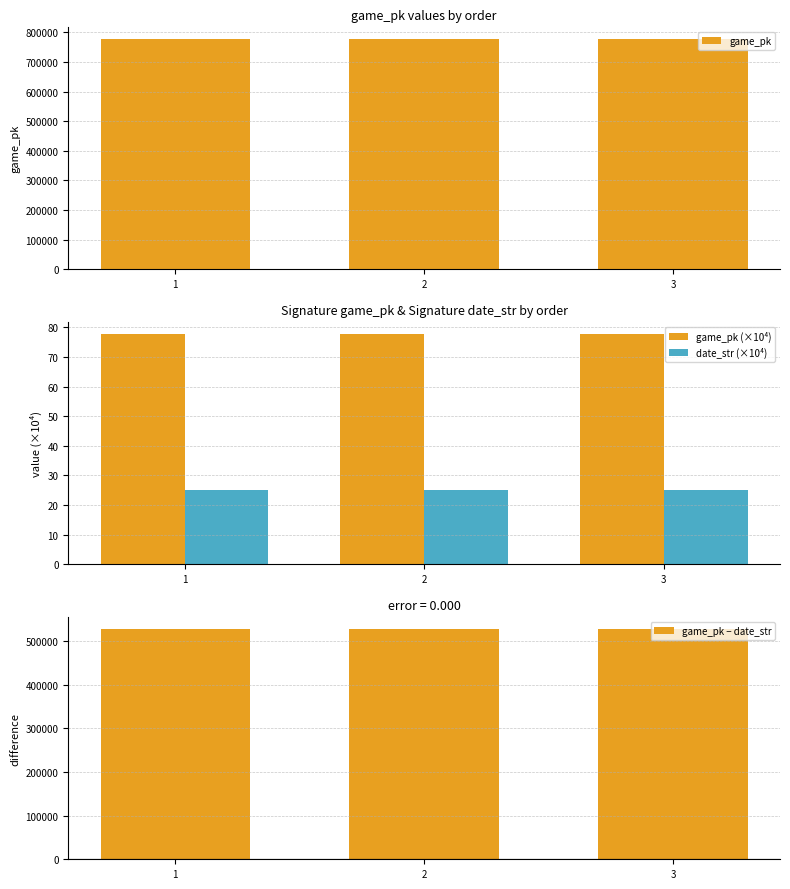

What is the sum of the game_pk − date_str values at 2 and 3?

1055099